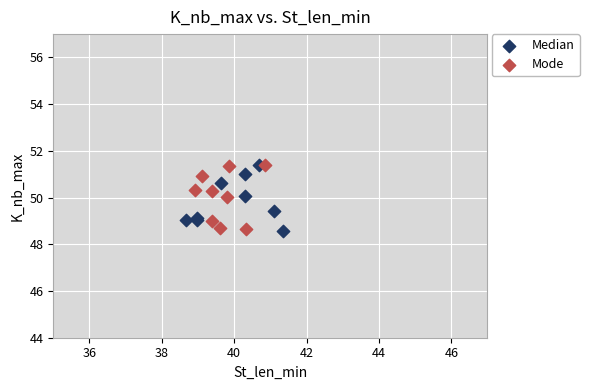

What are all the series names shown in the legend?

Median, Mode